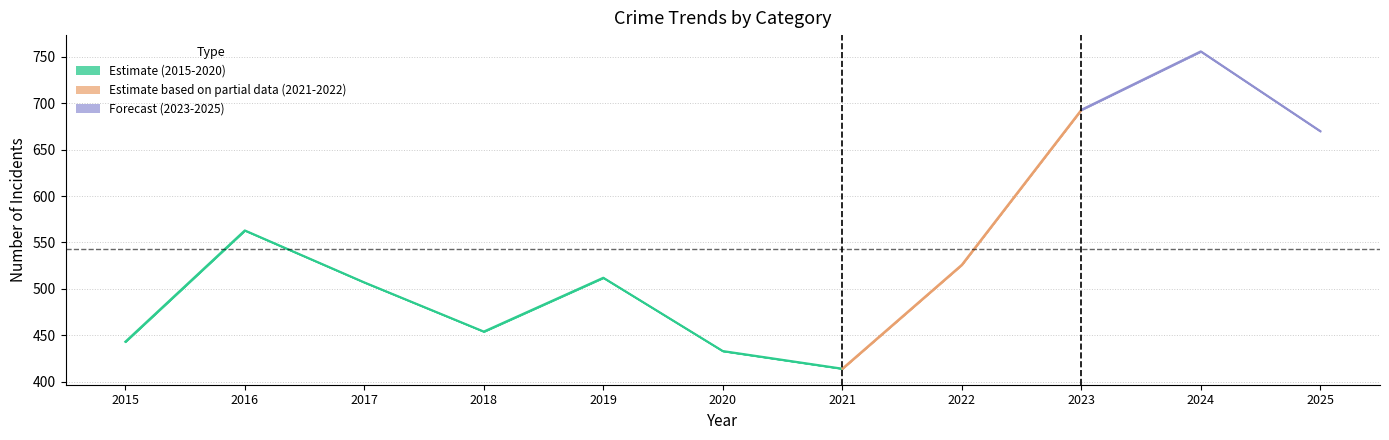

True or false: Robbery has more than 0 interior local peaks.

True